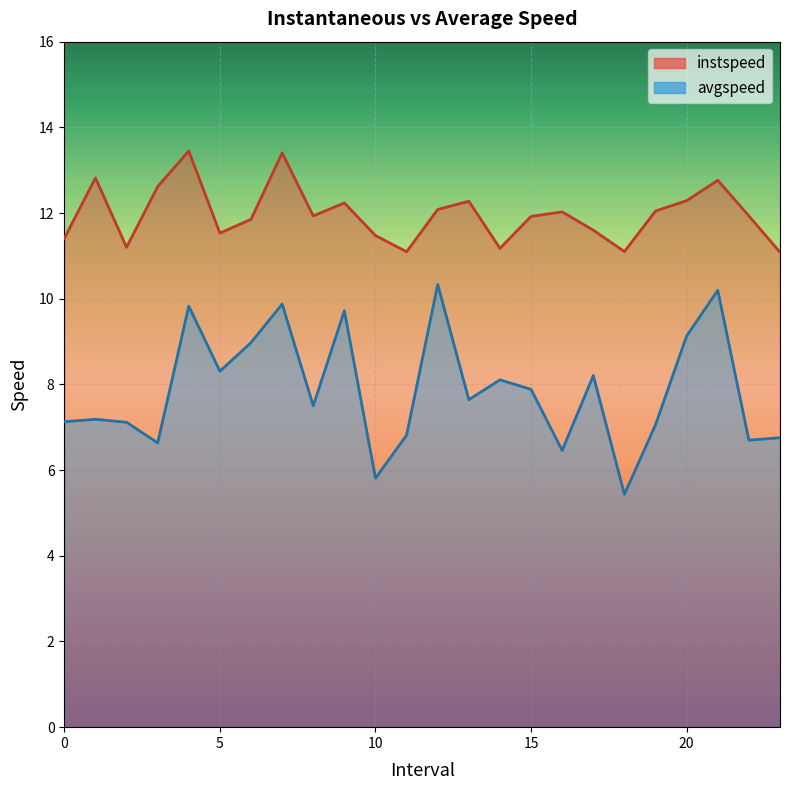

What is the difference between the maximum and minimum values in the avgspeed series?

4.9